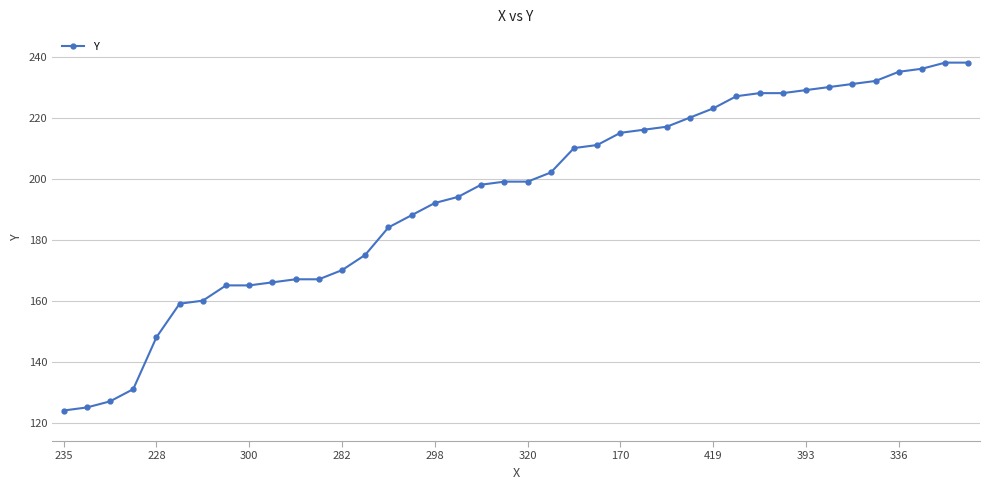

How many distinct data groups are displayed?

1